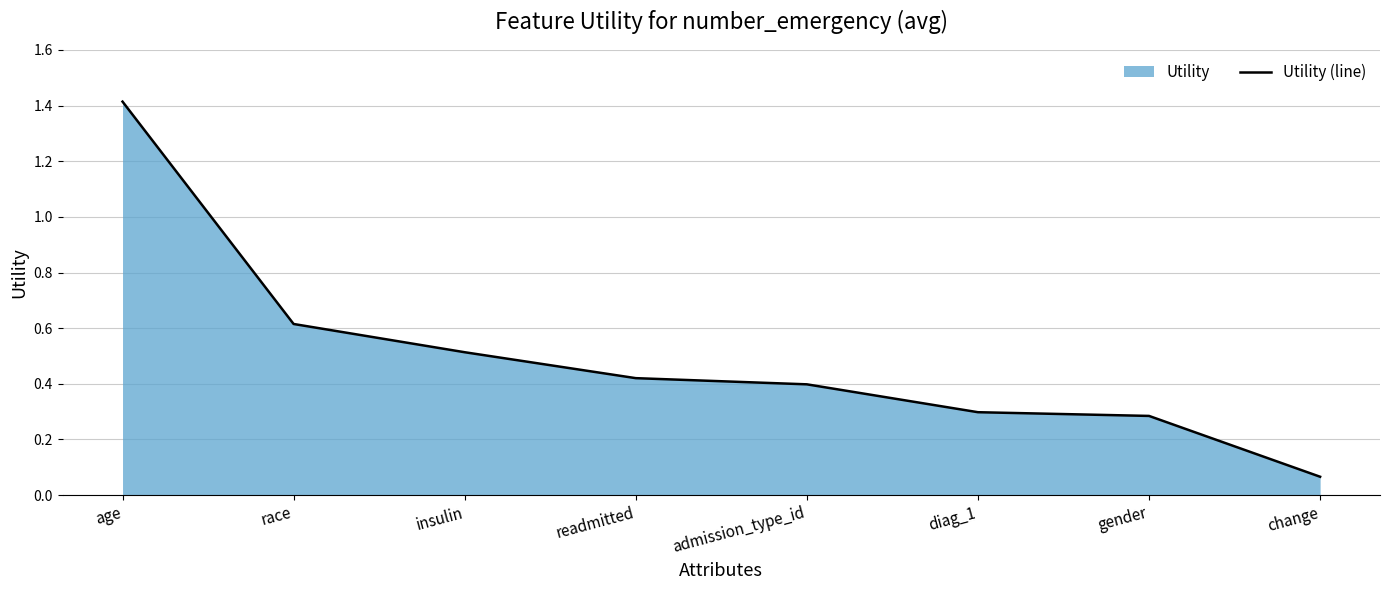

How many lines are shown in the chart?

1